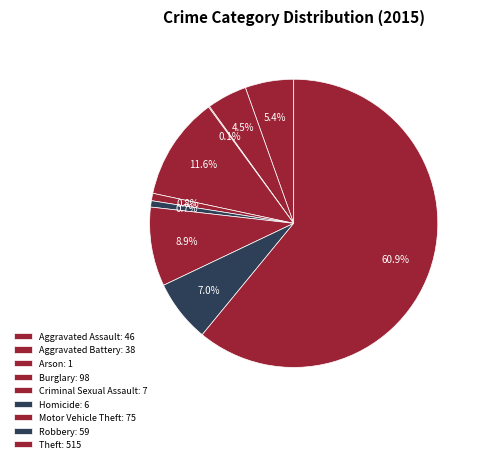

Which slice is the largest?

Theft